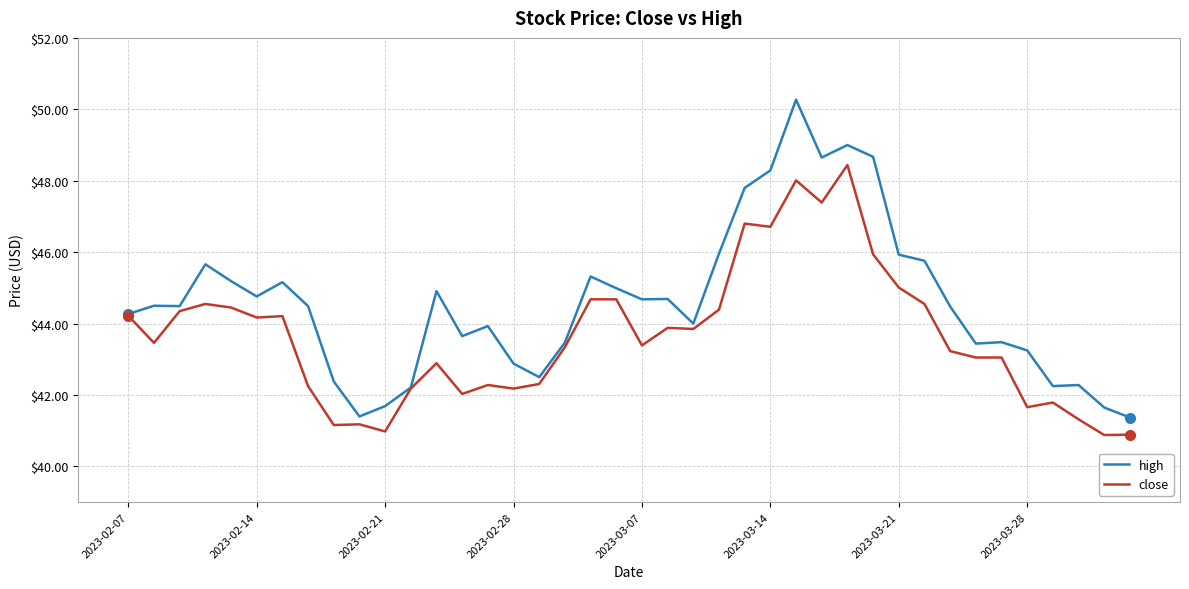

What is the minimum value shown in the chart?

40.9